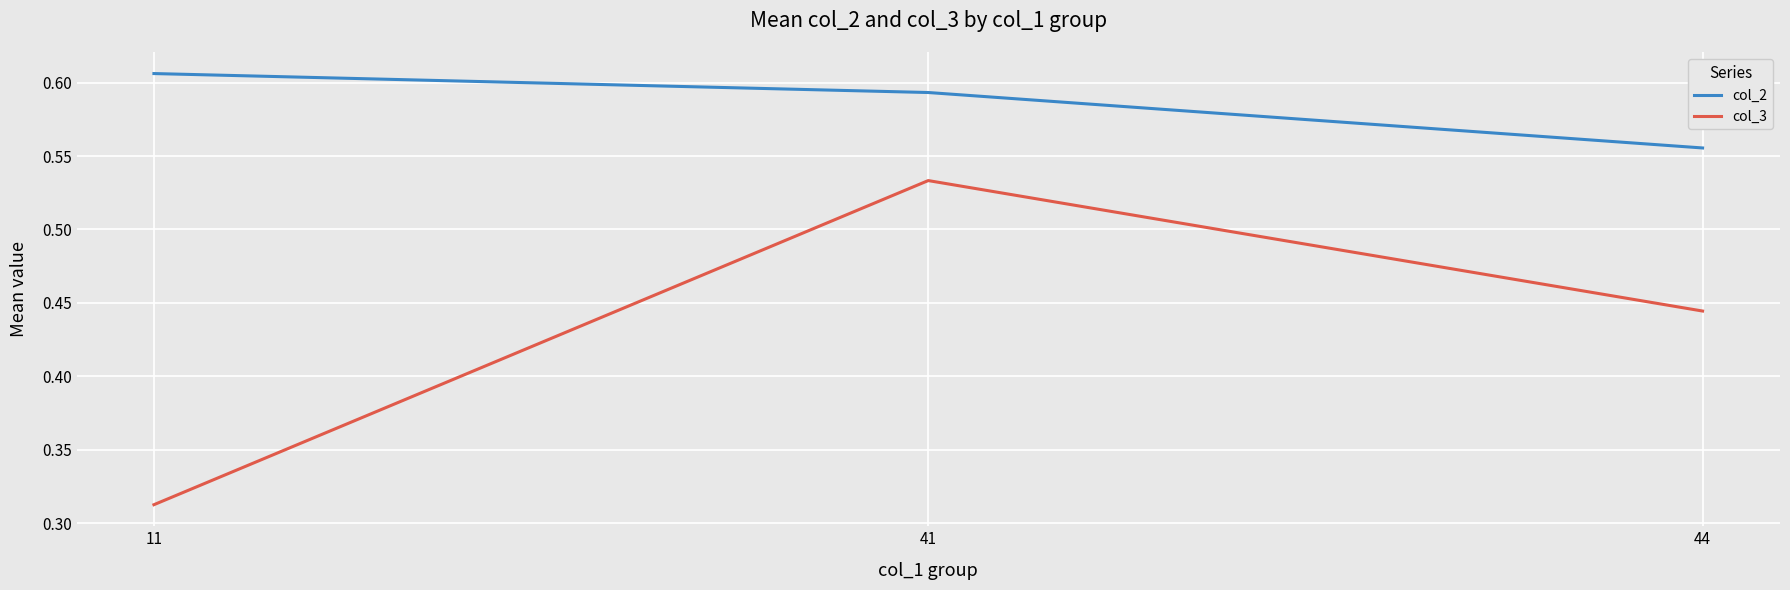

The col_2 series shows 0.9 at 11. True or false?

False